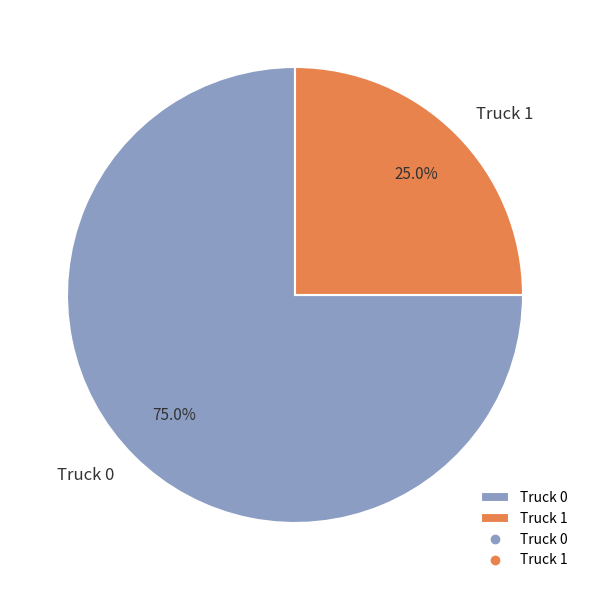

Which slice is the smallest?

Truck 1